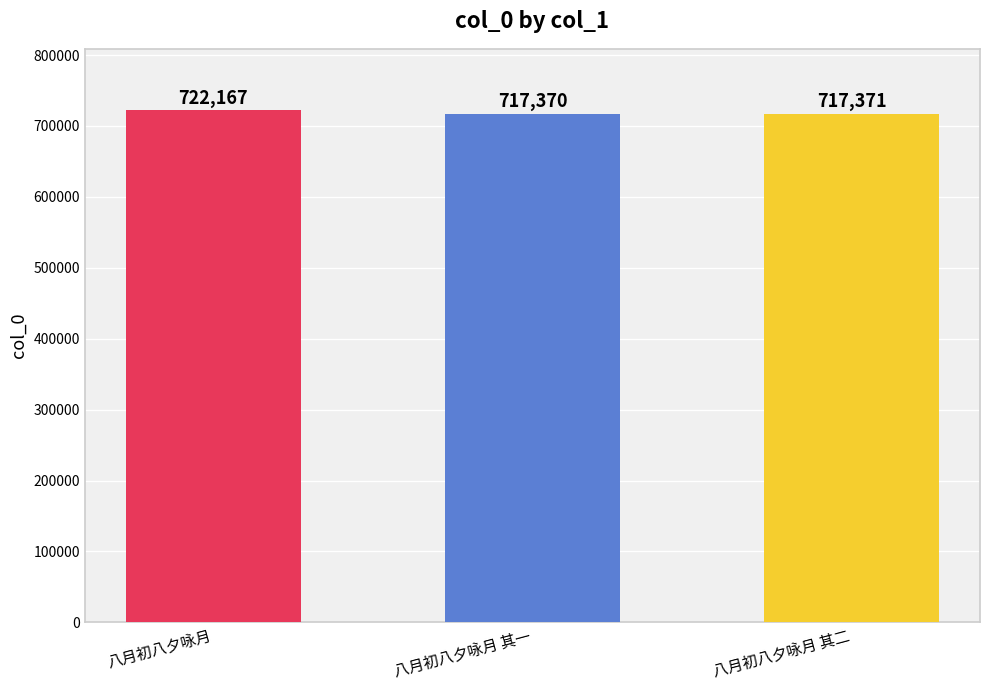

What is the sum of the values at 八月初八夕咏月 and 八月初八夕咏月 其二?

1439538